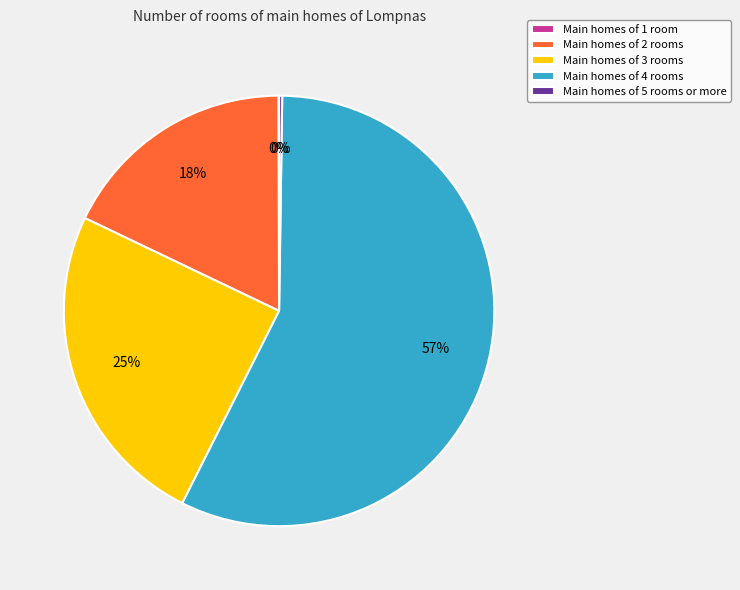

What percentage is the Main homes of 4 rooms slice, to the nearest percent?

57%